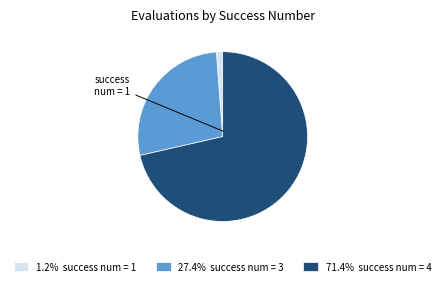

Count the number of slices in the pie.

3